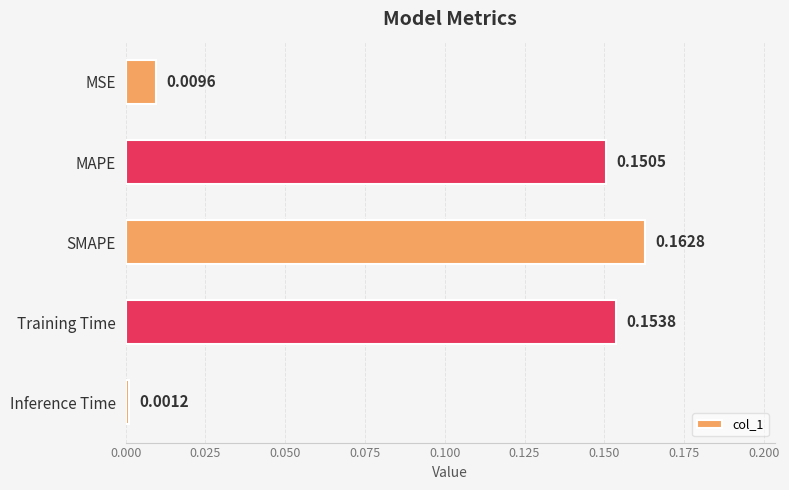

At which label is the value closest to 0?

Inference Time